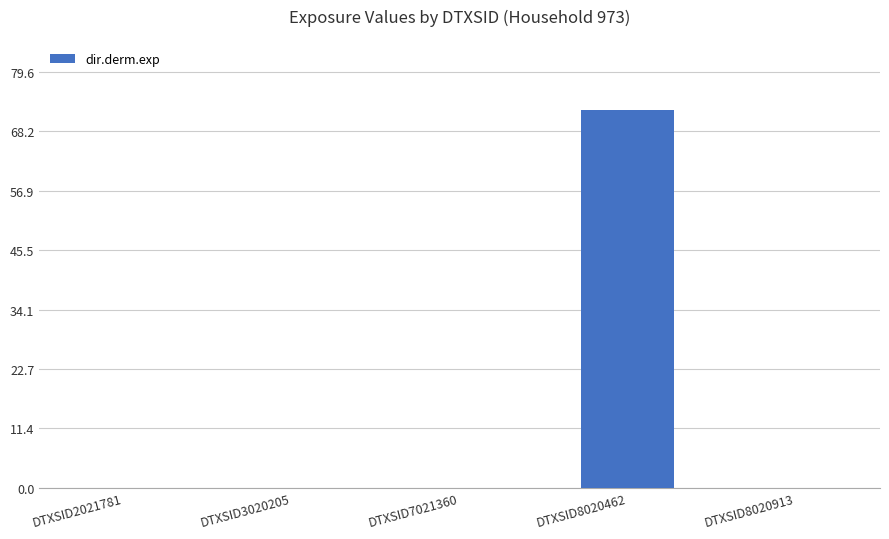

Which category has the highest value across all series?

DTXSID8020462